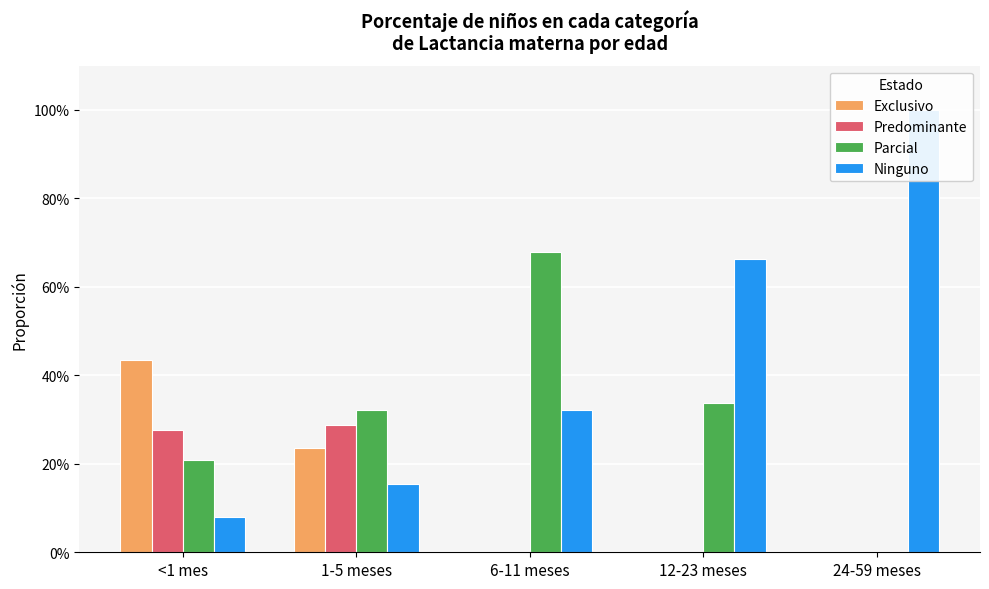

Which label corresponds to the largest value in the chart?

24-59 meses